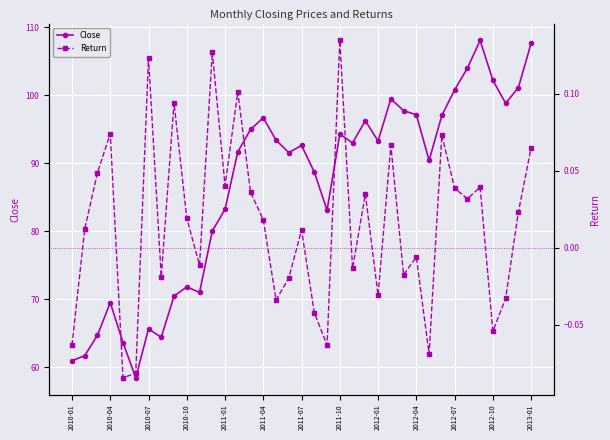

True or false: Close and Return cross at least once.

False